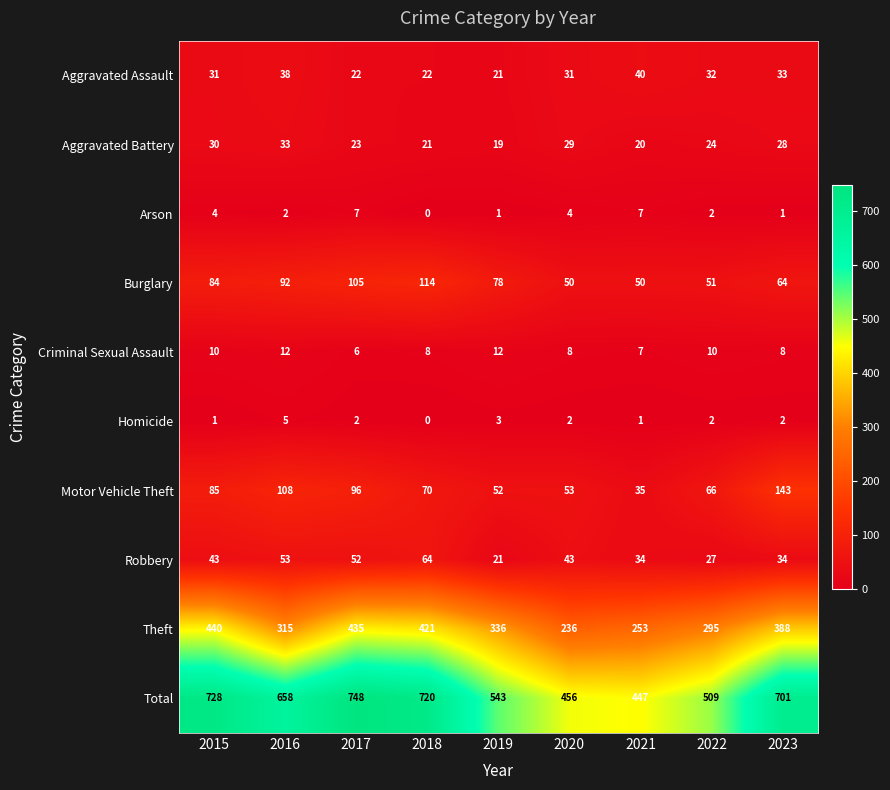

Which label corresponds to the largest value in the chart?

2017